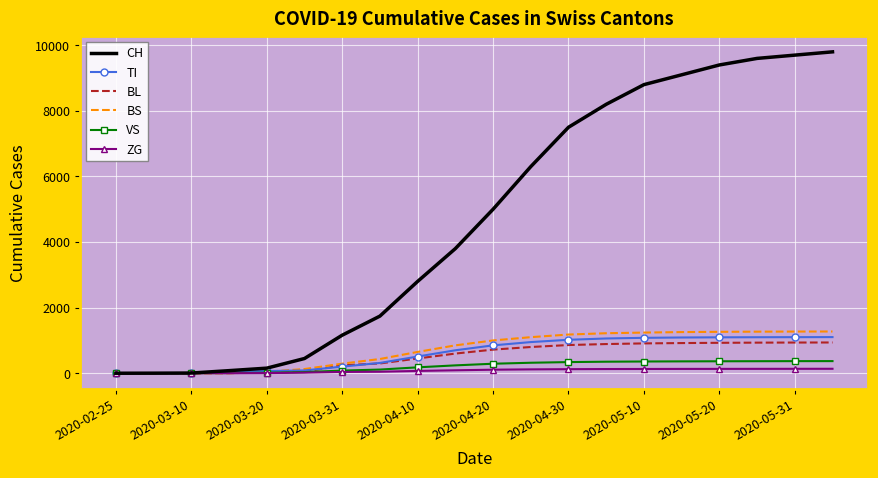

Which series has the largest total across all categories?

CH